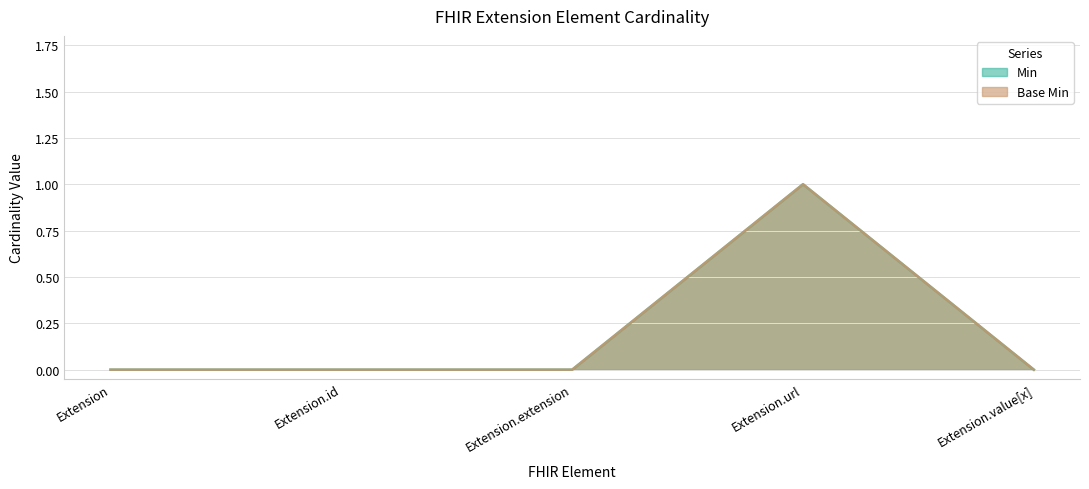

Which series has the largest total across all categories?

Min